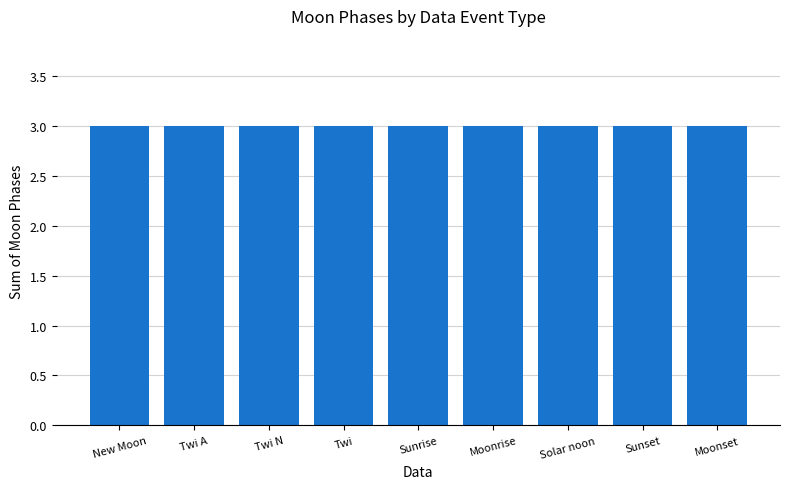

Is it true that the value at Moonset is 2?

False